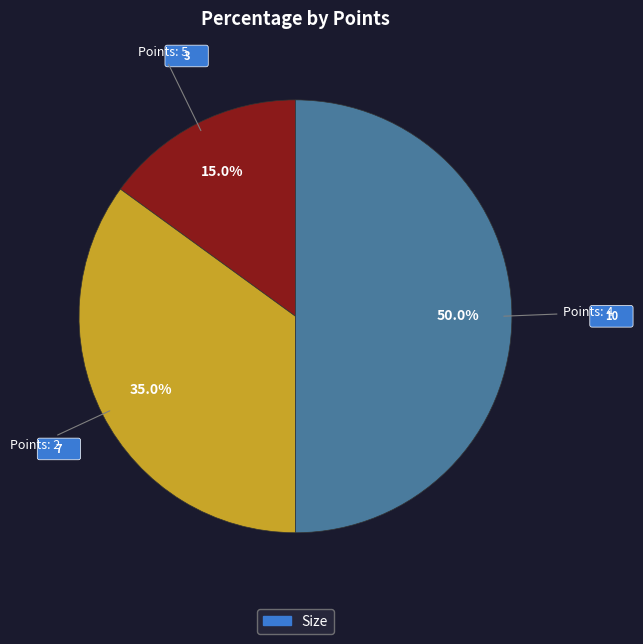

How many slices are in this pie chart?

3